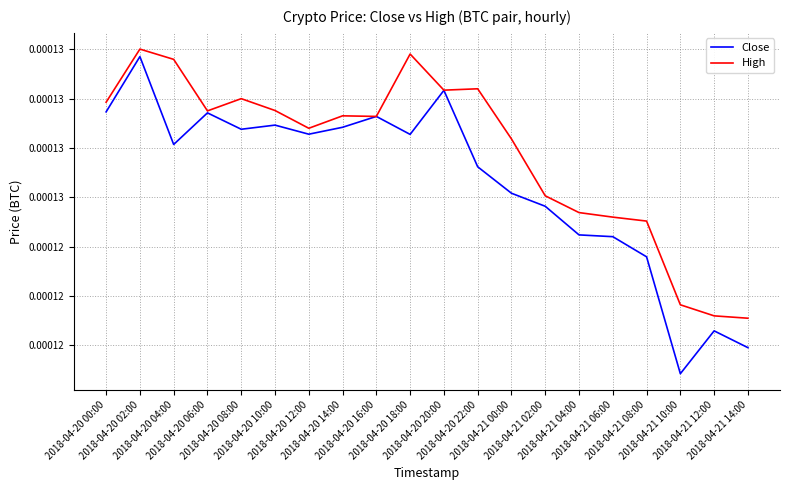

How many interior local valleys does the Close series have?

5